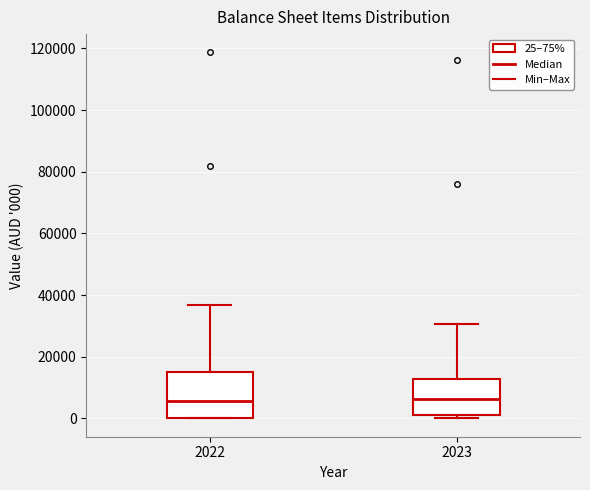

Where does the median line of the box at x = 2022 sit on the y-axis? The values are not printed on the chart, so give them approximately, as read against the axis.

6000